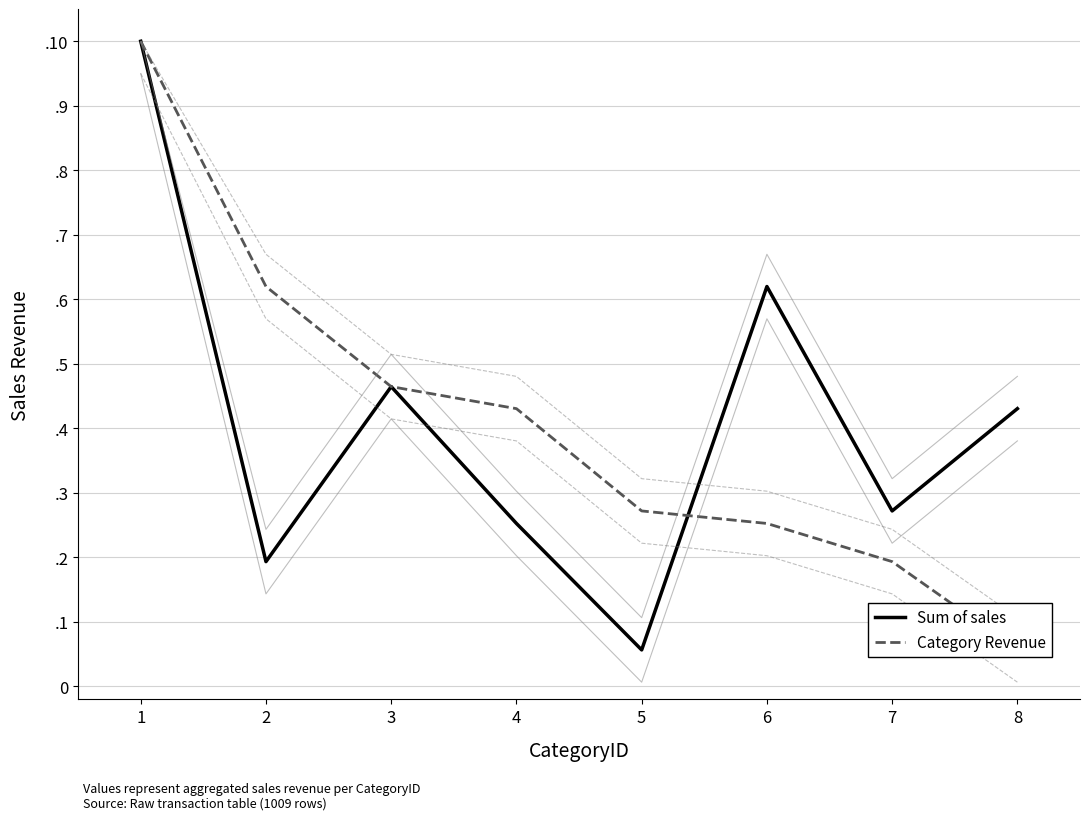

Reading left to right, transcribe all the data shown in this chart.

Sum of sales: 1.0	0.2	0.5	0.3	0.1	0.6	0.3	0.4
Category Revenue: 1.0	0.6	0.5	0.4	0.3	0.3	0.2	0.1